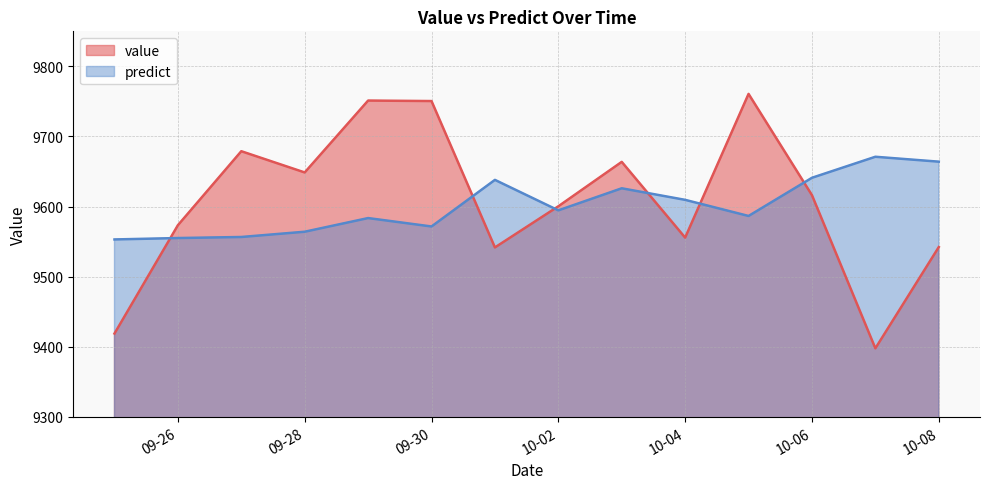

What are all the series names shown in the legend?

value, predict